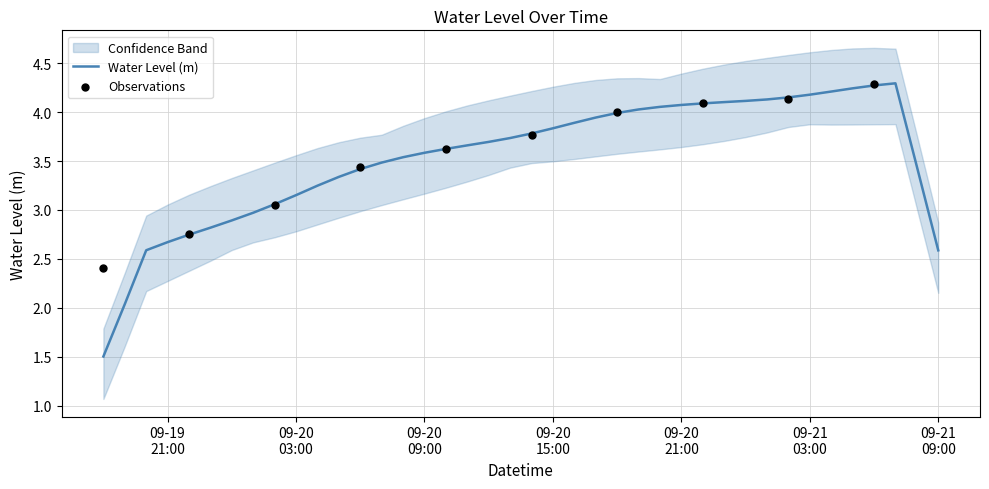

Approximately how many times larger is the value at 2024-09-20 13:00:00 compared to 2024-09-21 03:00:00?

0.9